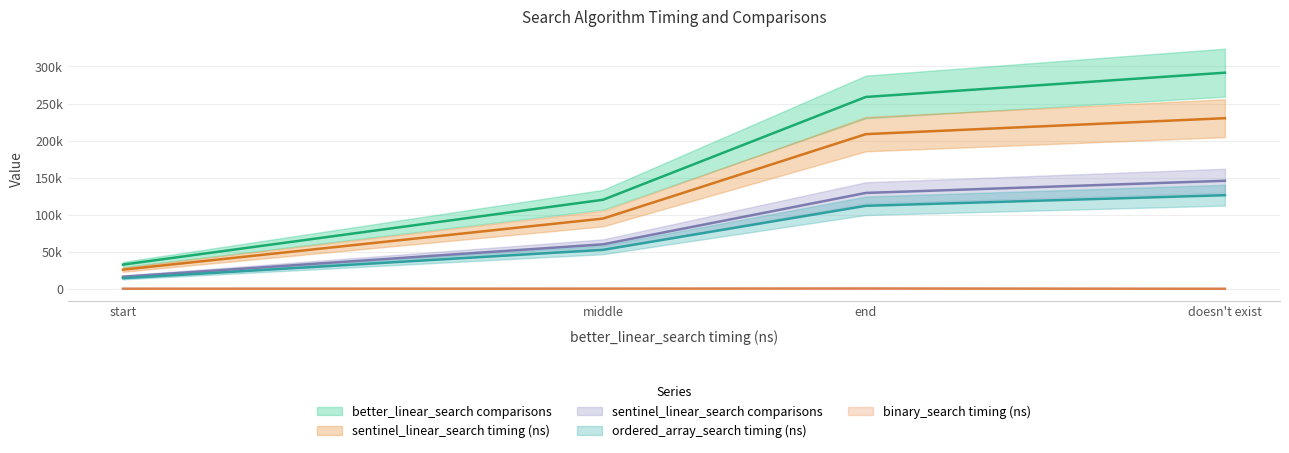

Which category has the lowest value across all series?

doesn't exist